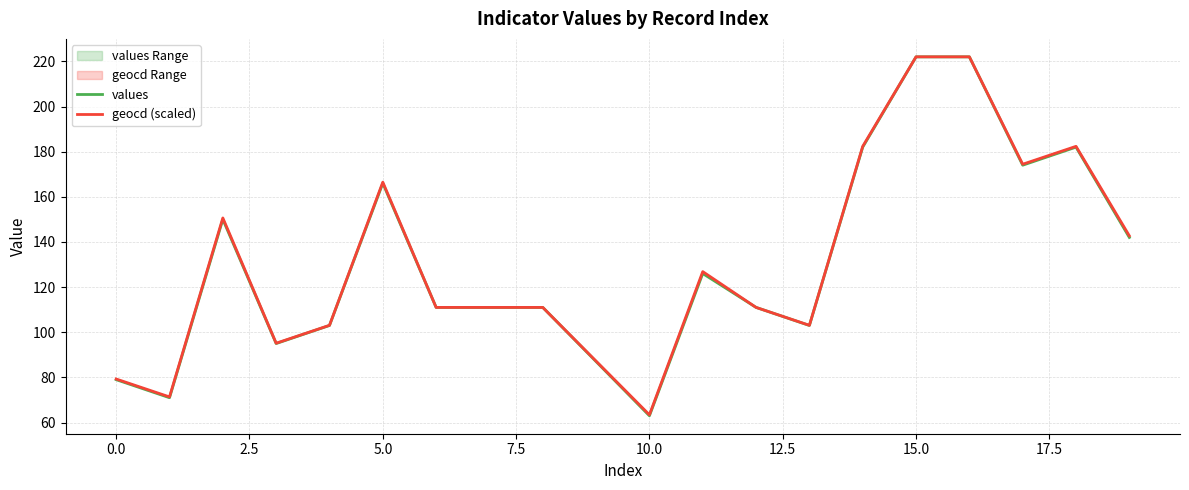

Which series has the widest spread of values?

values